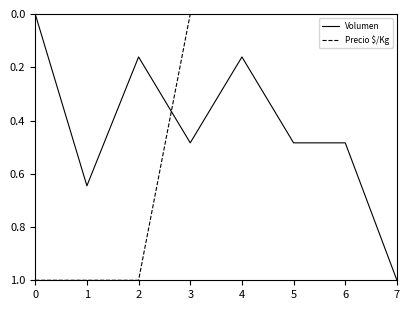

Which series has the largest total across all categories?

Volumen